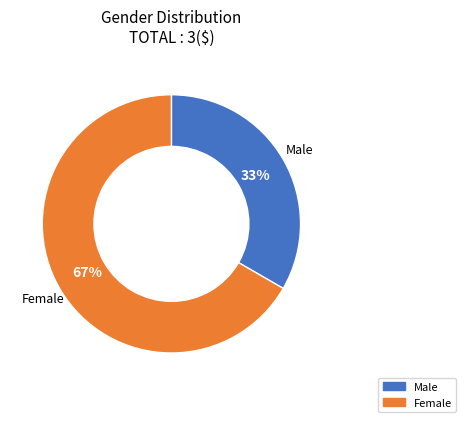

Which slice is the largest?

Female